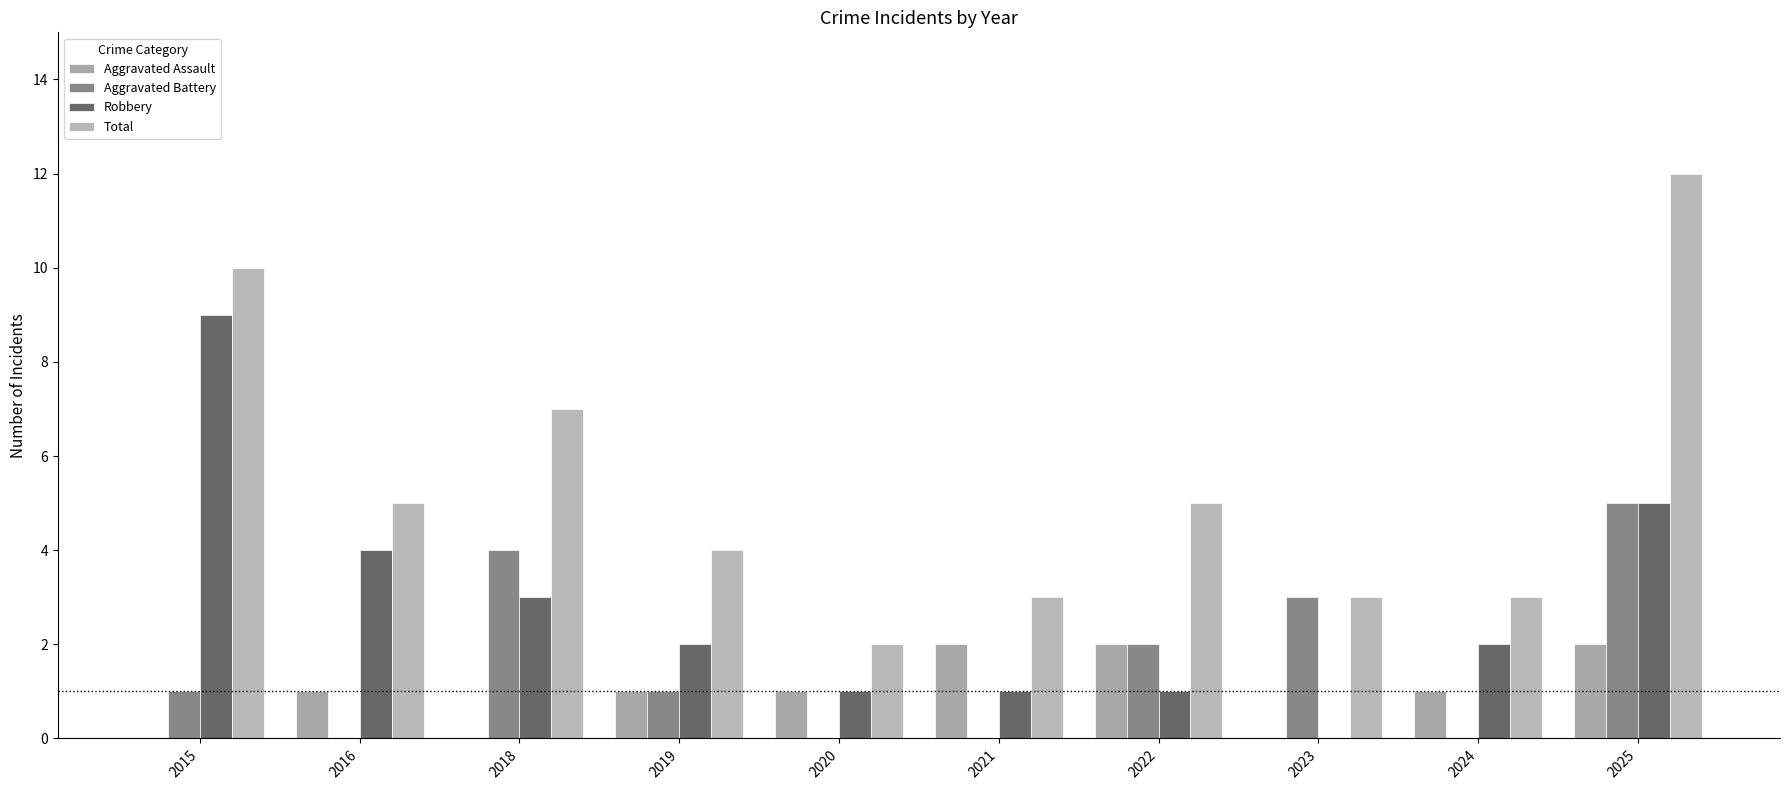

How many categories are shown in the chart?

10